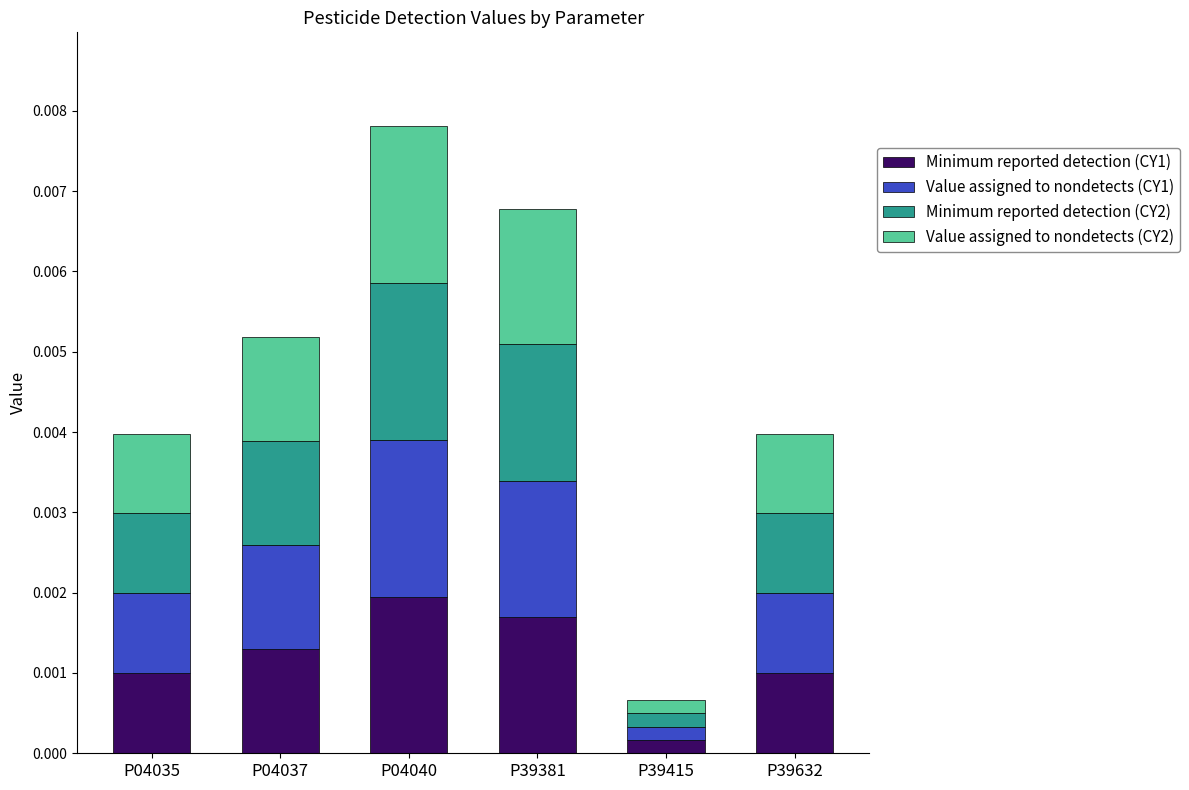

At which label does Minimum reported detection (CY1) reach its peak?

P04040